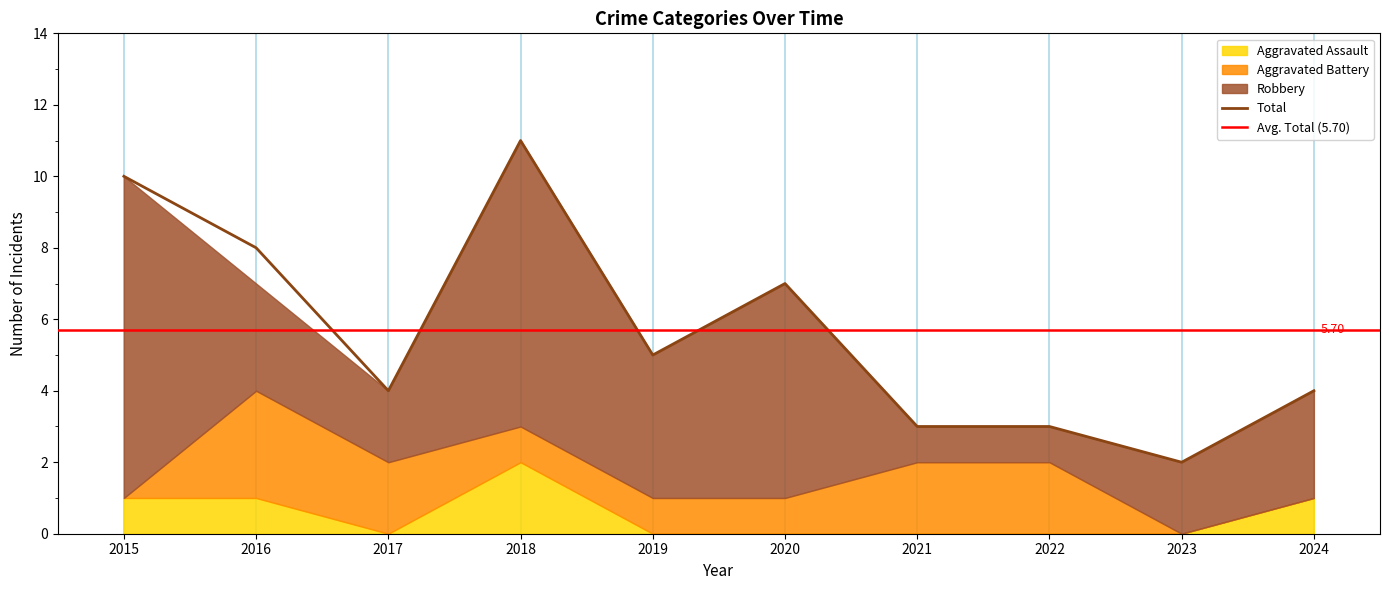

True or false: Total and Aggravated Battery intersect in this chart.

False